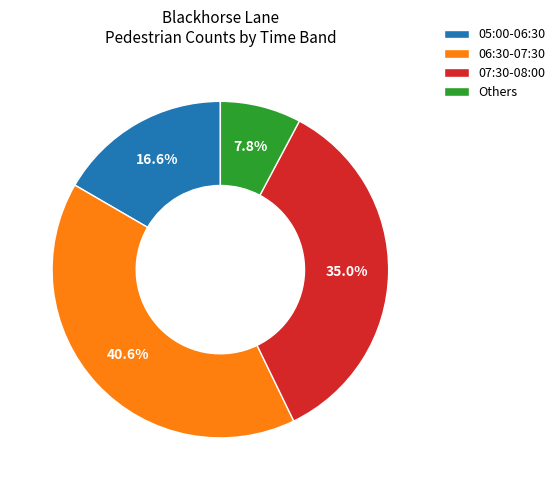

Combined, do 05:00-06:30 and 07:30-08:00 account for over 50%?

Yes